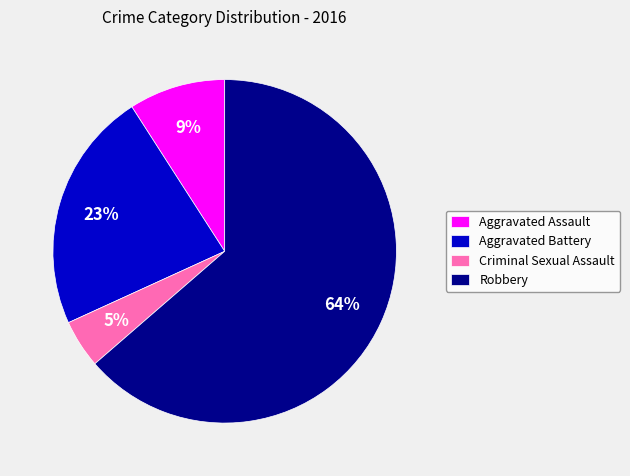

To the nearest percent, what is the difference between the Aggravated Assault and Aggravated Battery slice percentages?

14%